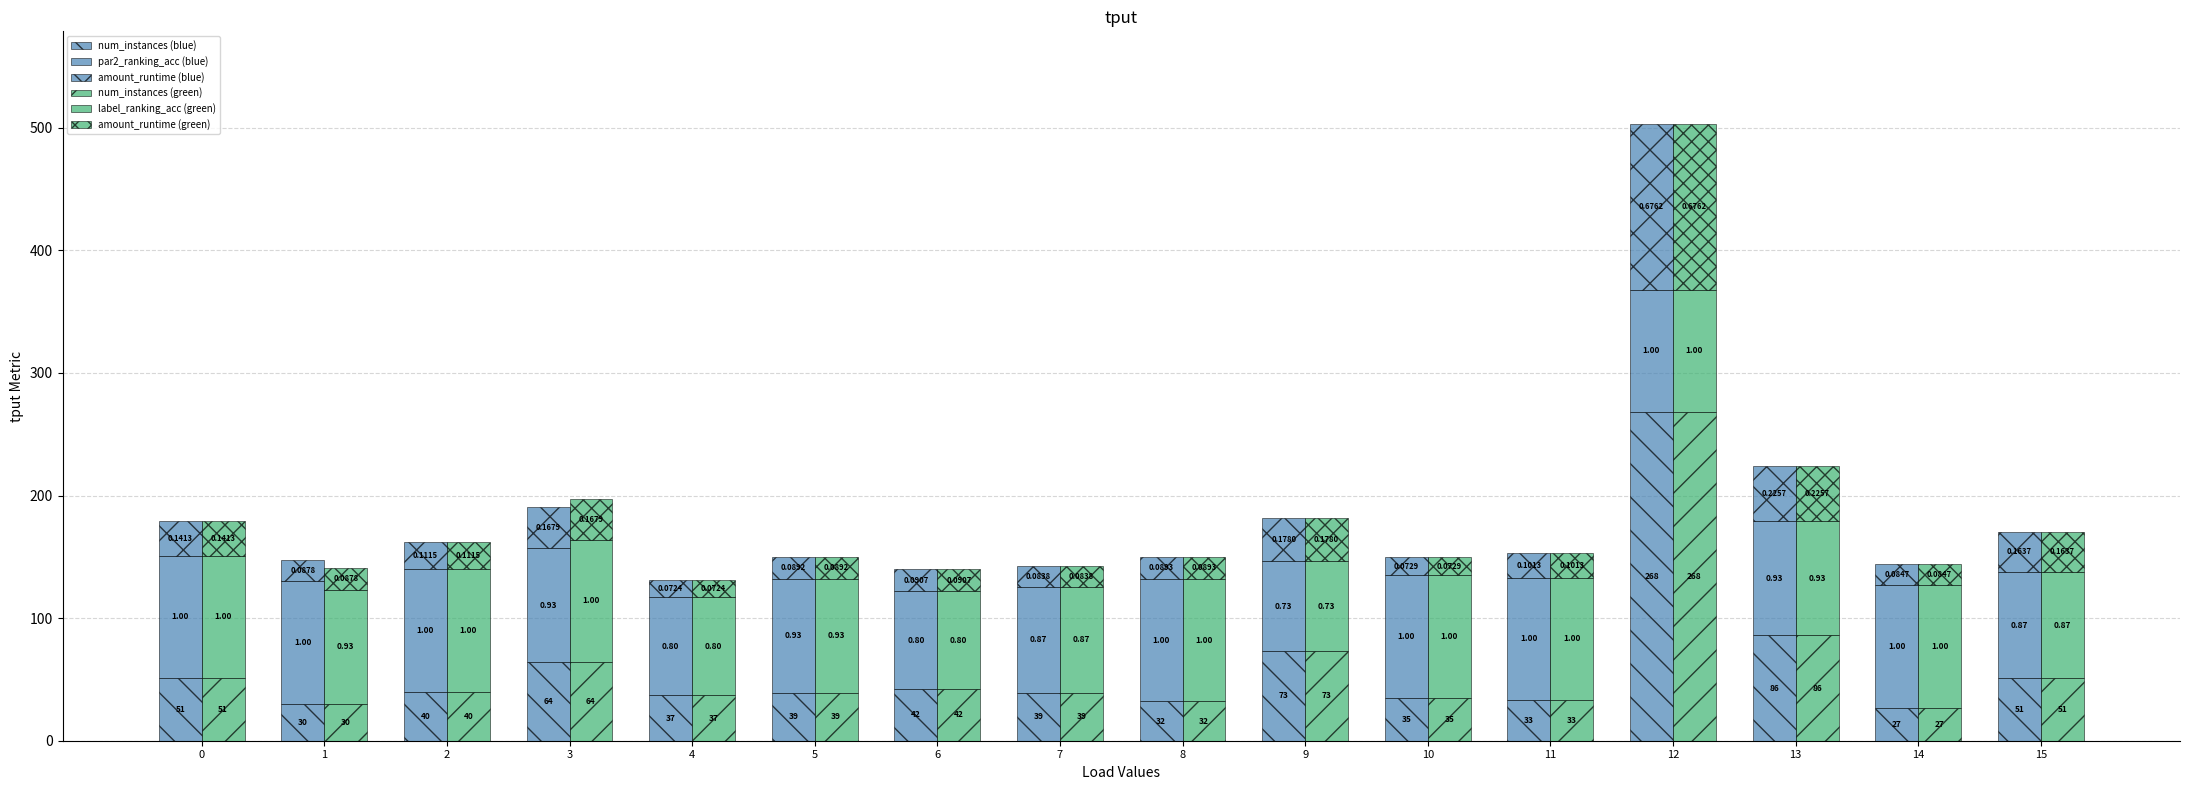

What is the average value of the amount_runtime (blue) series?

30.5